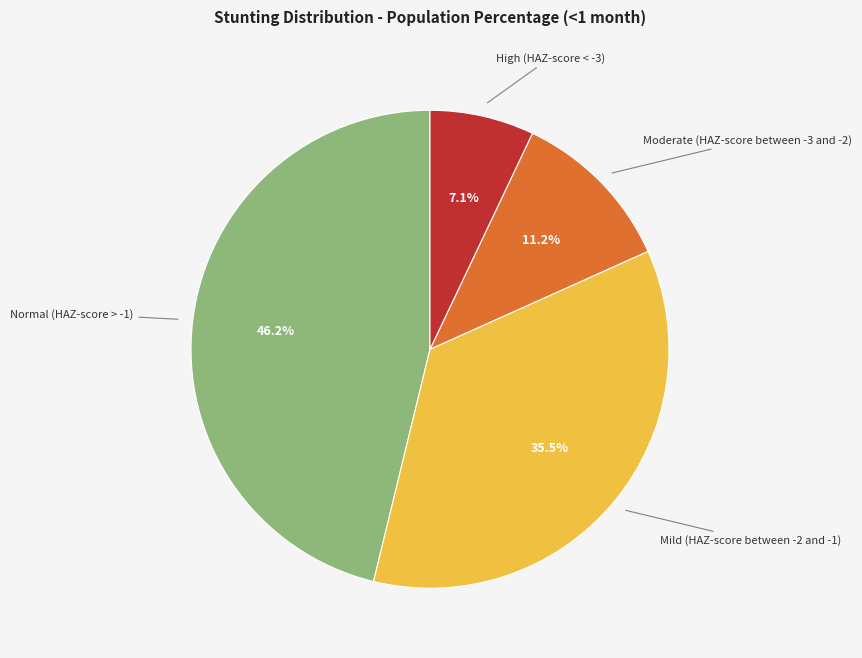

Is there any slice that represents more than half of the pie?

No